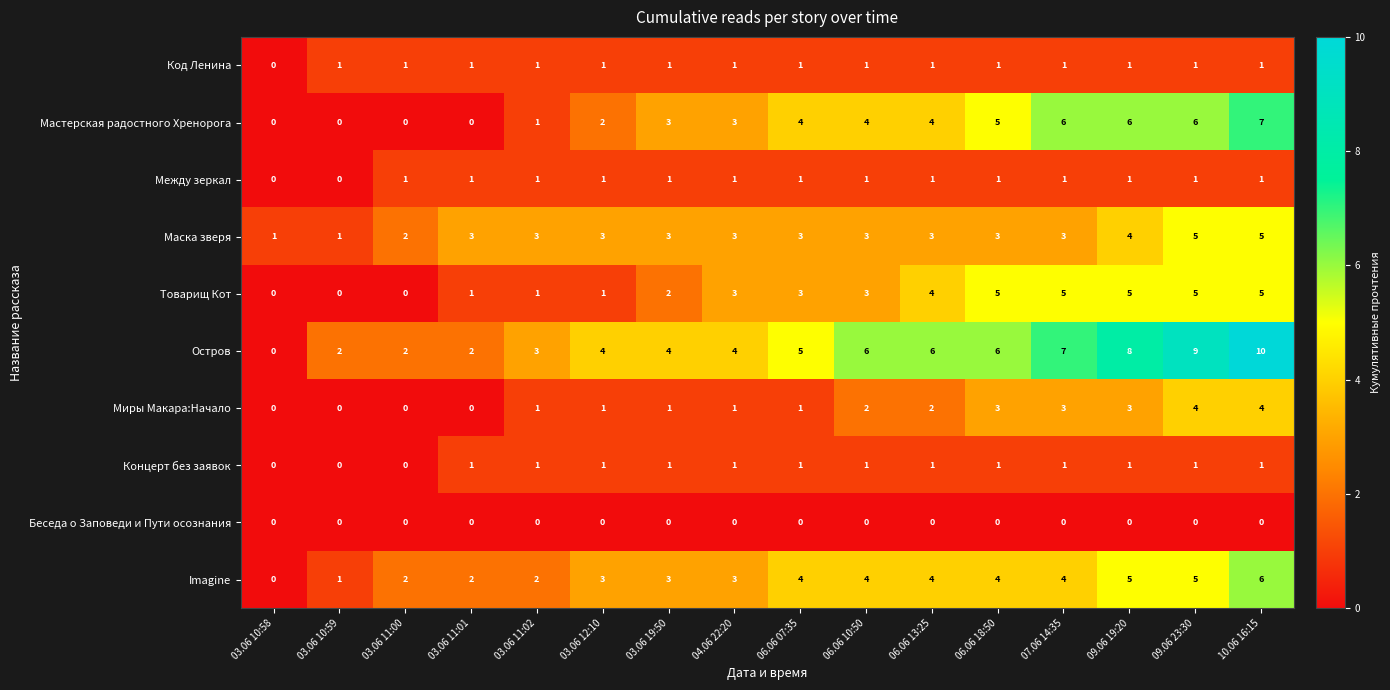

The Imagine series shows 5 at 09.06 19:20. True or false?

True